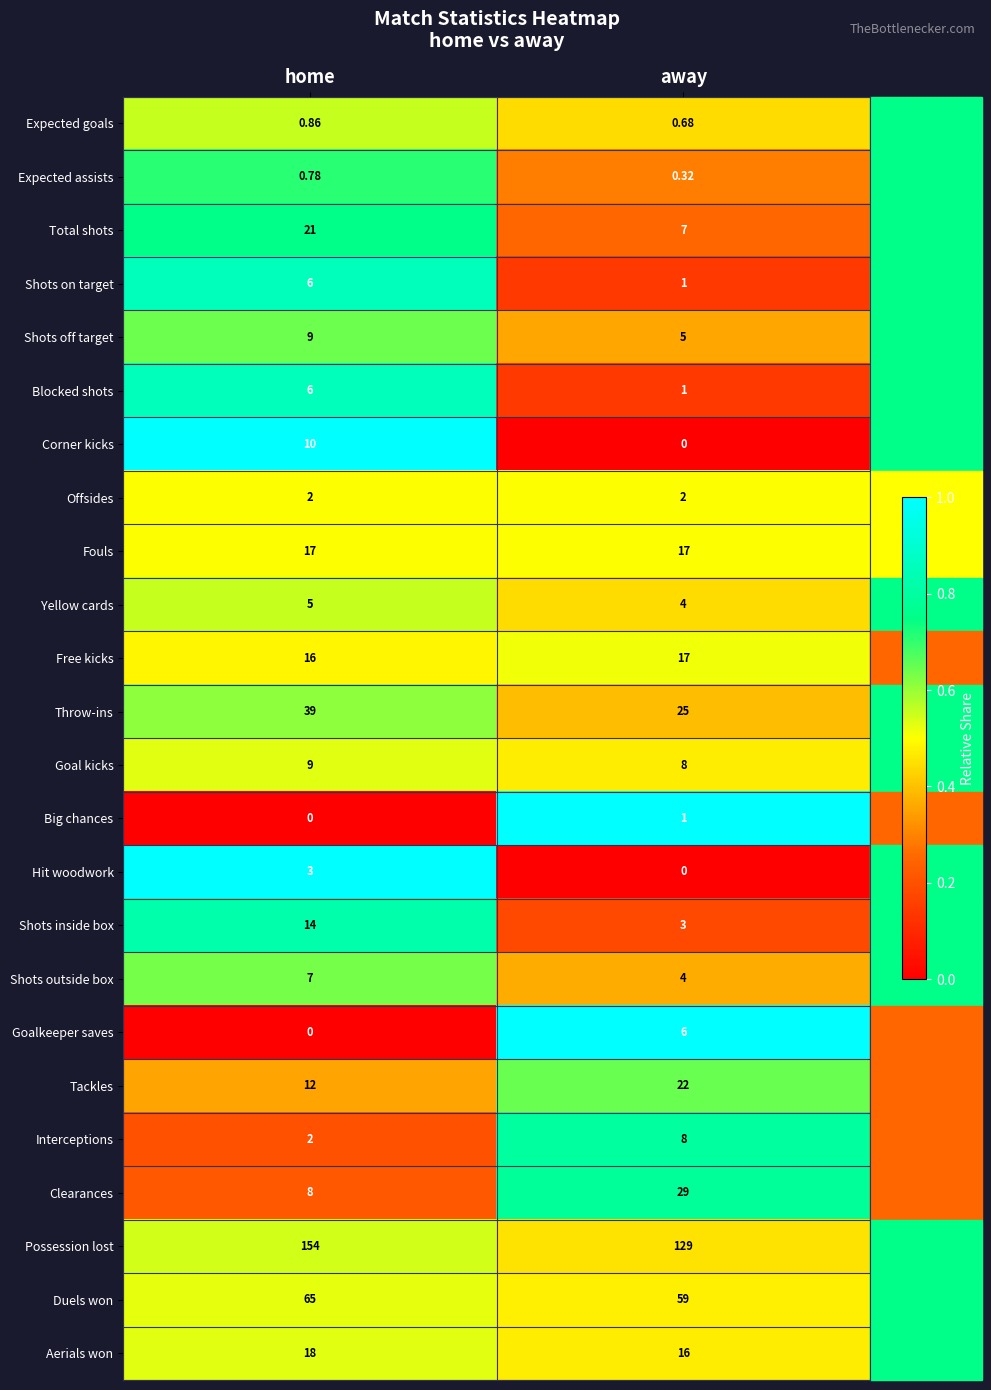

List the labels in order of Yellow cards value, smallest first.

away, home